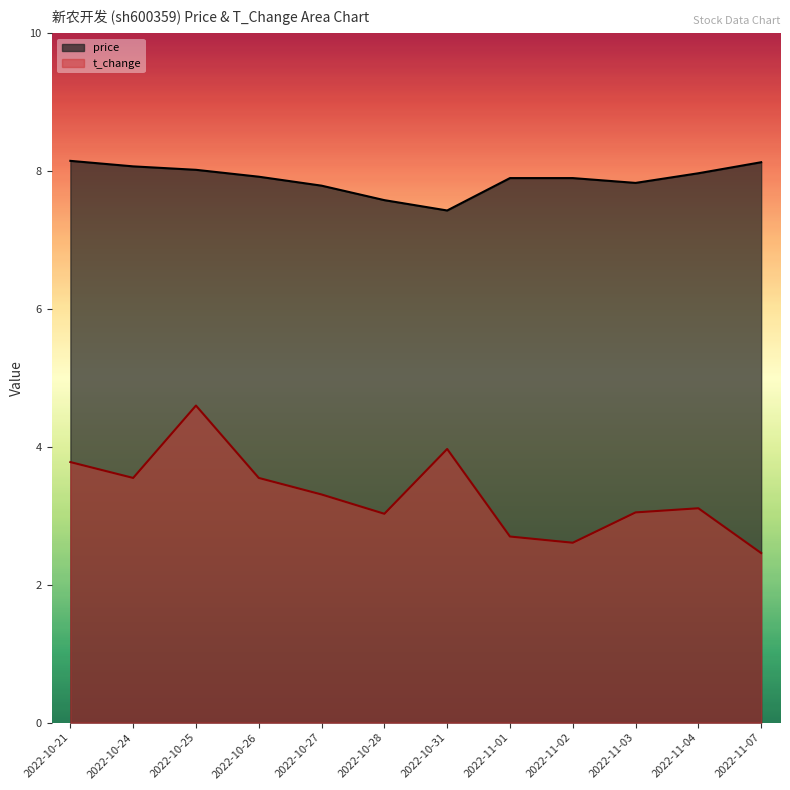

What is the sum of the price values at 2022-11-04 and 2022-11-01?

15.9